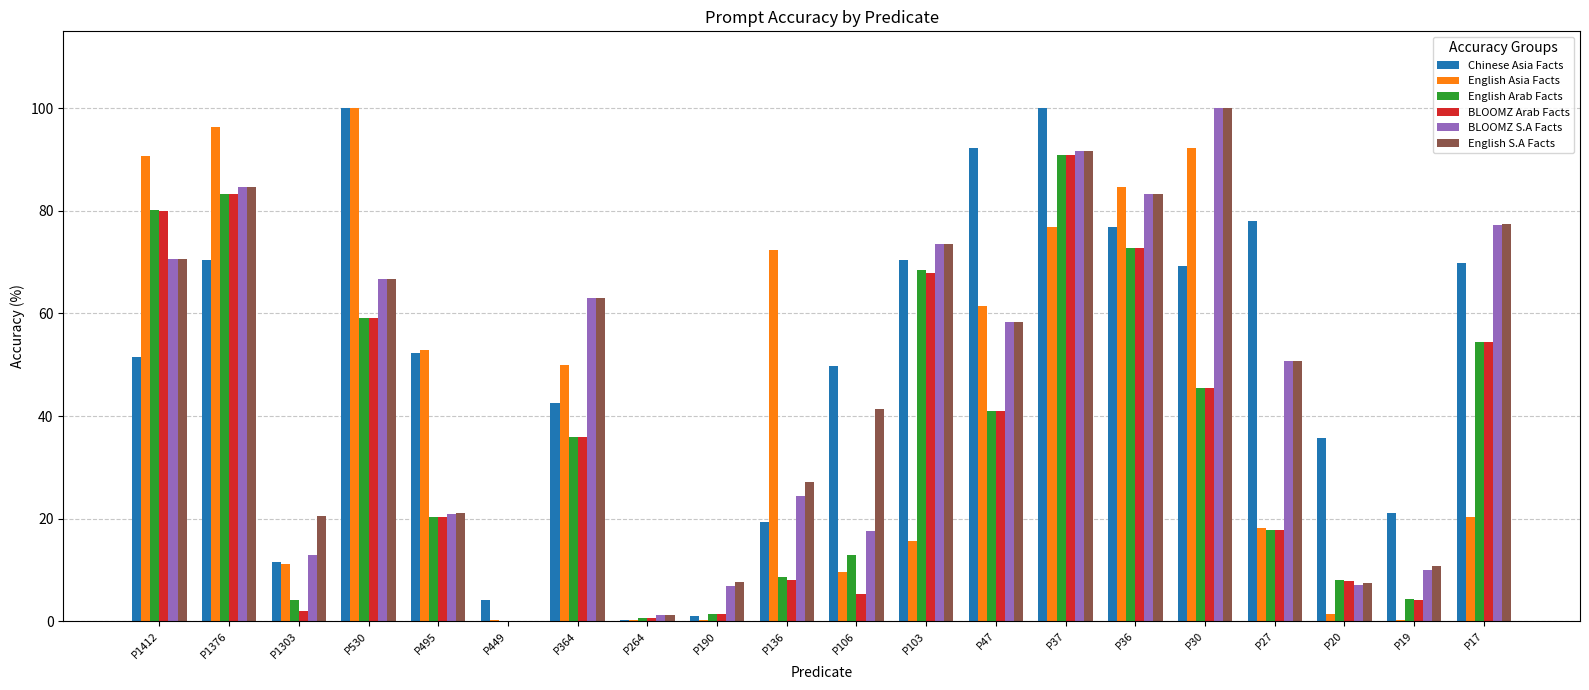

The value of Chinese Asia Facts at P20 is 35.8. True or false?

True